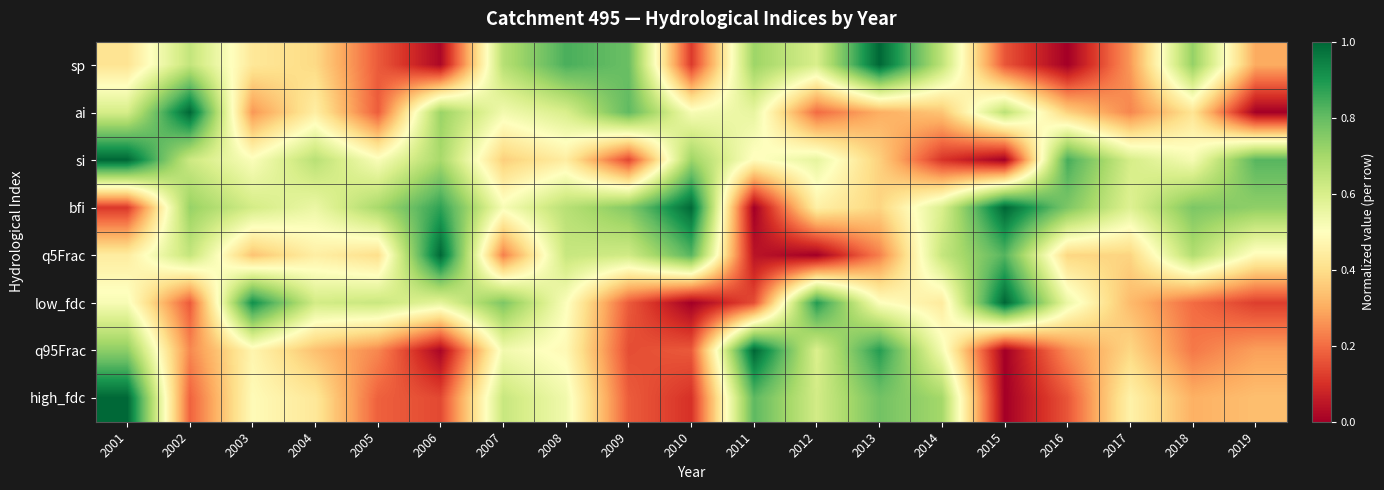

Which label corresponds to the smallest value in the chart?

2016